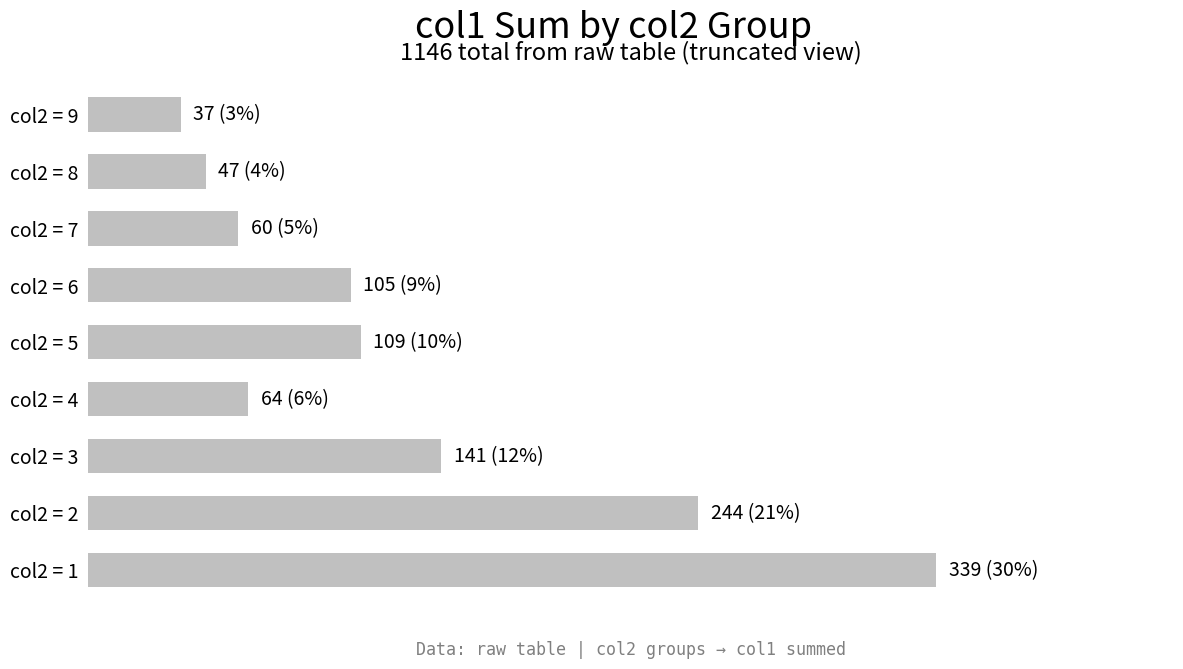

What is the difference between the second highest and second lowest values?

197